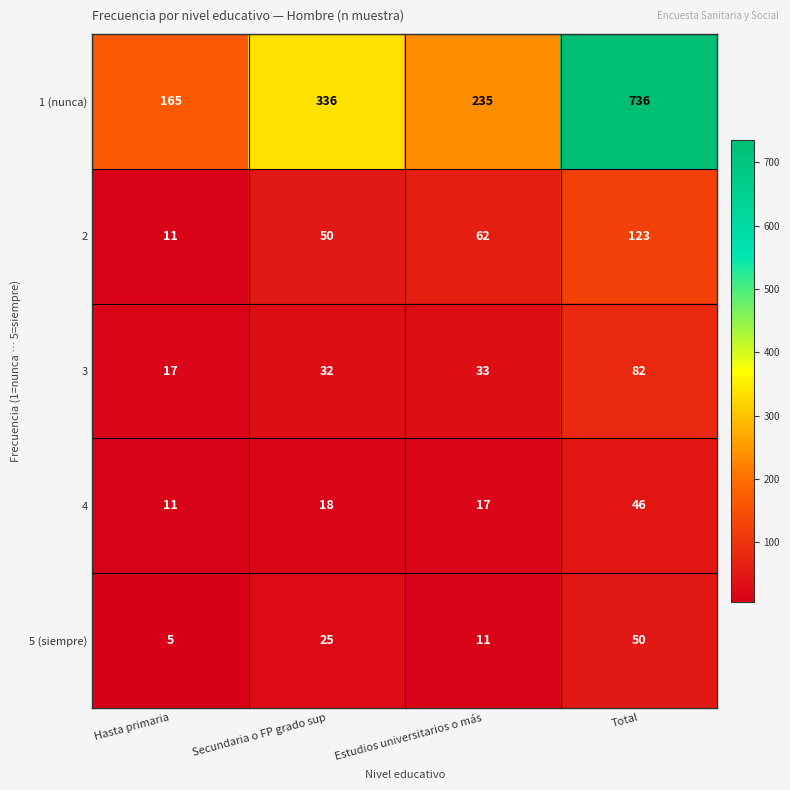

How many data points does each series have?

4